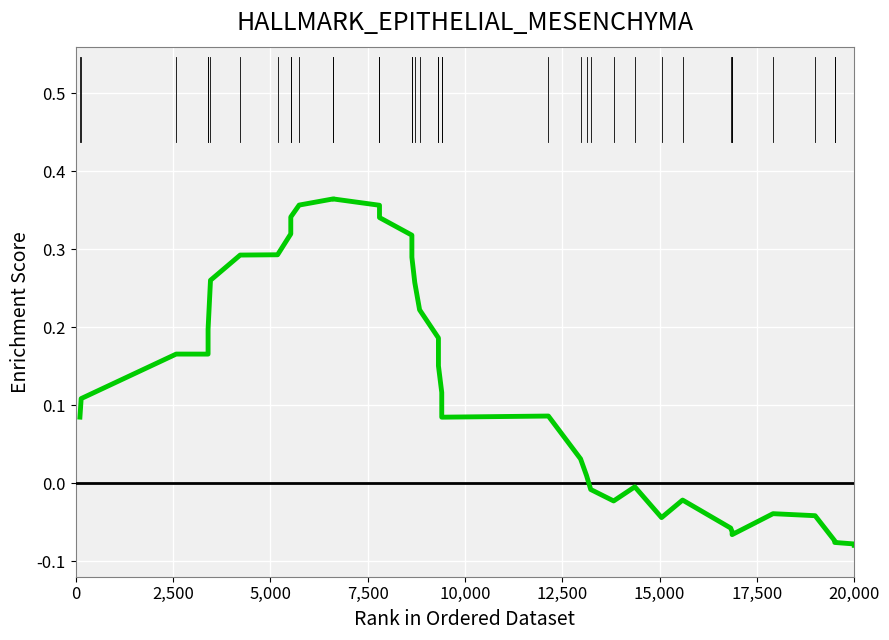

What is the value of the 23rd point from the left?

0.1